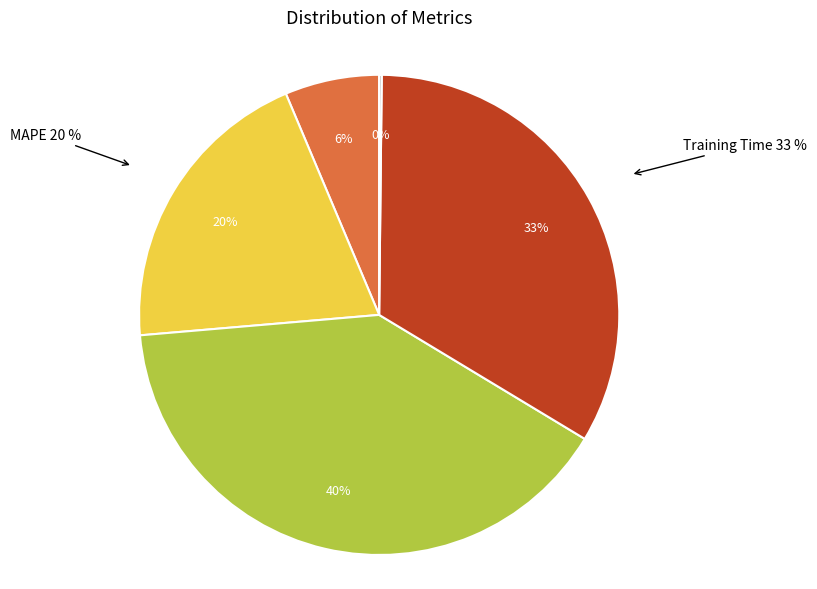

The MAPE slice represents 20% of the pie. True or false?

True